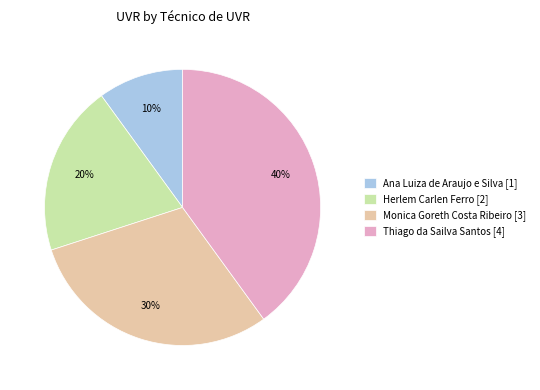

Which slice is the largest?

Thiago da Sailva Santos